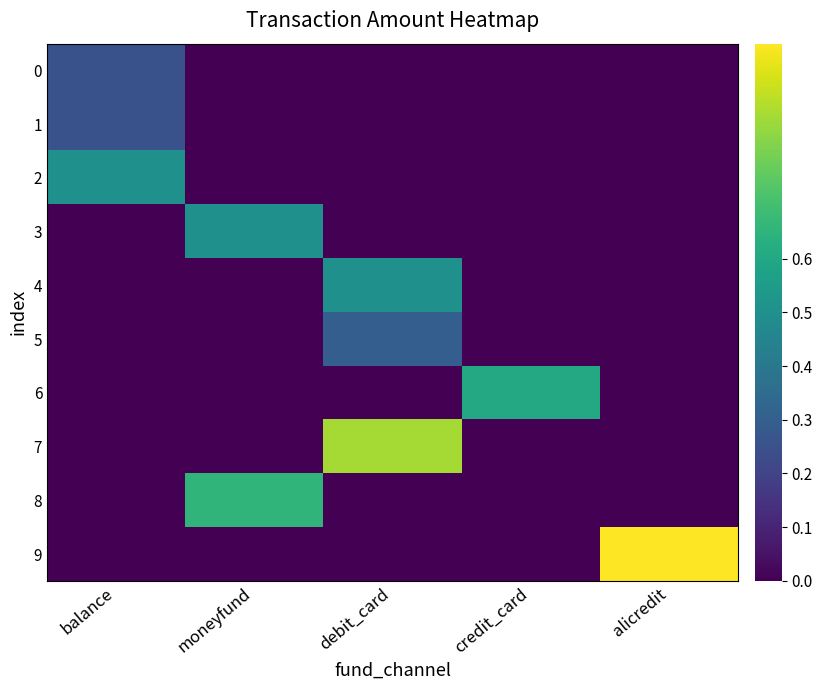

Which series has the largest total across all categories?

9